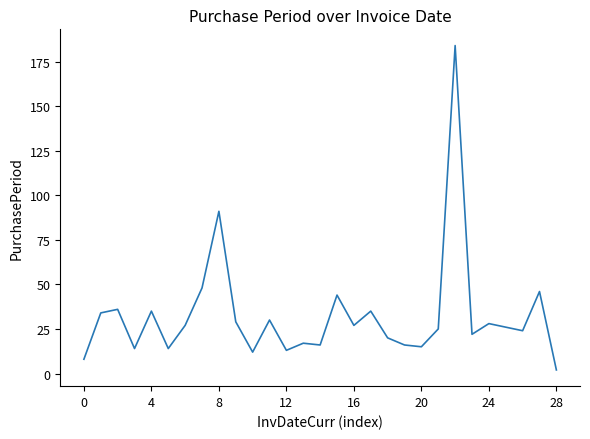

What is the maximum value shown in the chart?

184